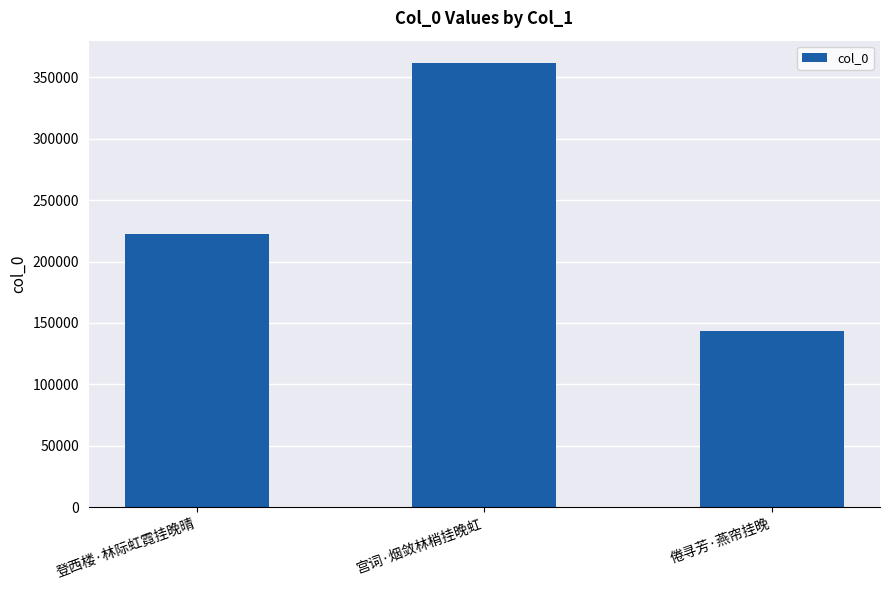

Between 宫词·烟敛林梢挂晚虹 and 倦寻芳·燕帘挂晚, which is larger?

宫词·烟敛林梢挂晚虹